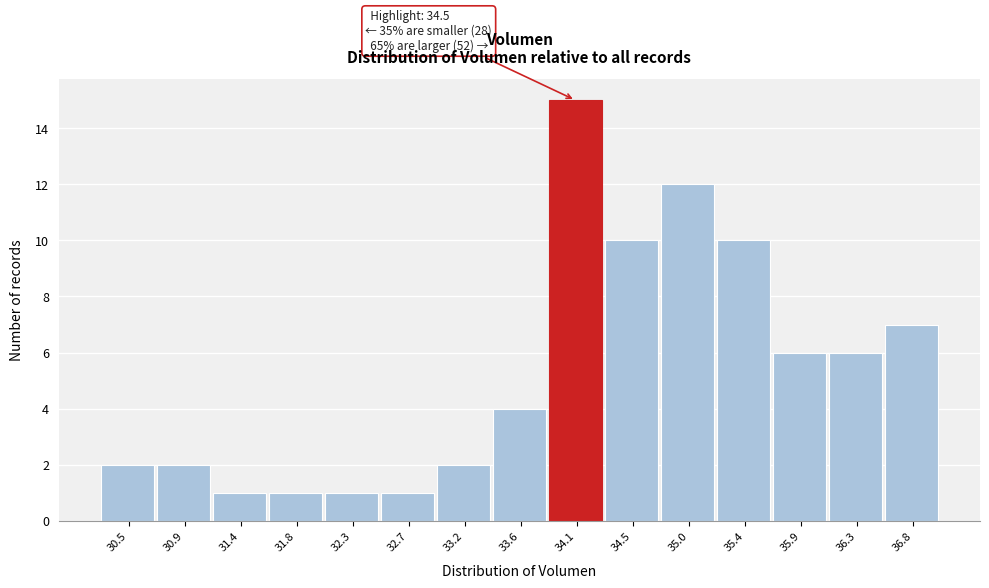

Reading left to right, extract all data points from this chart.

30.5=2	30.9=2	31.4=1	31.8=1	32.3=1	32.7=1	33.2=2	33.6=4	34.1=15	34.5=10	35.0=12	35.4=10	35.9=6	36.3=6	36.8=7